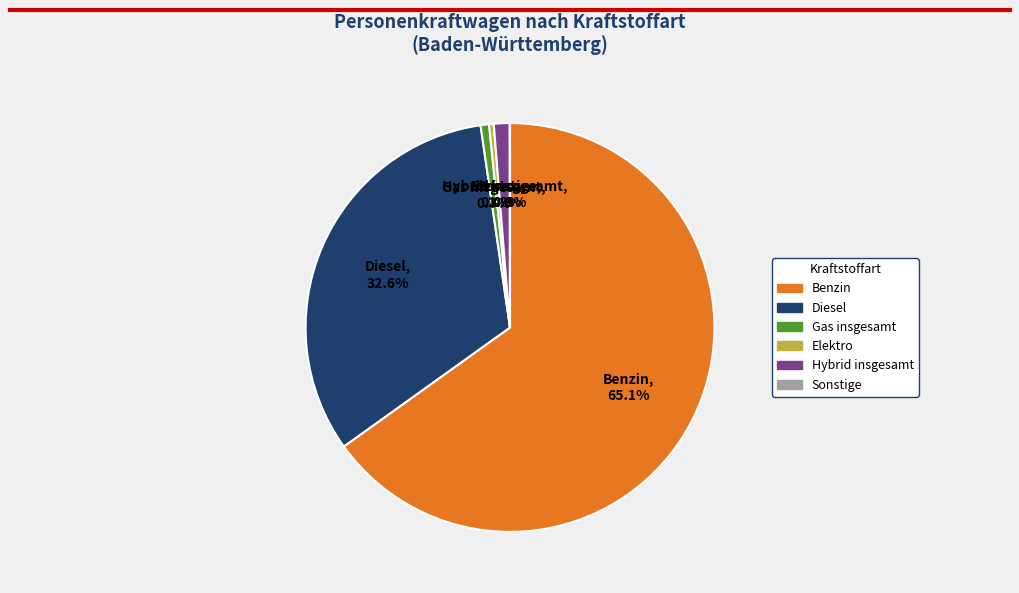

Is there a majority slice in this chart?

Yes